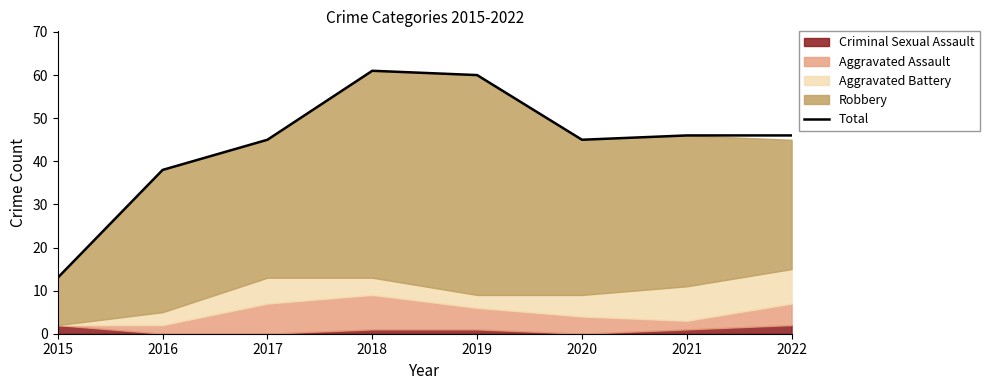

What is the difference between the values at 2018 and 2020?

16